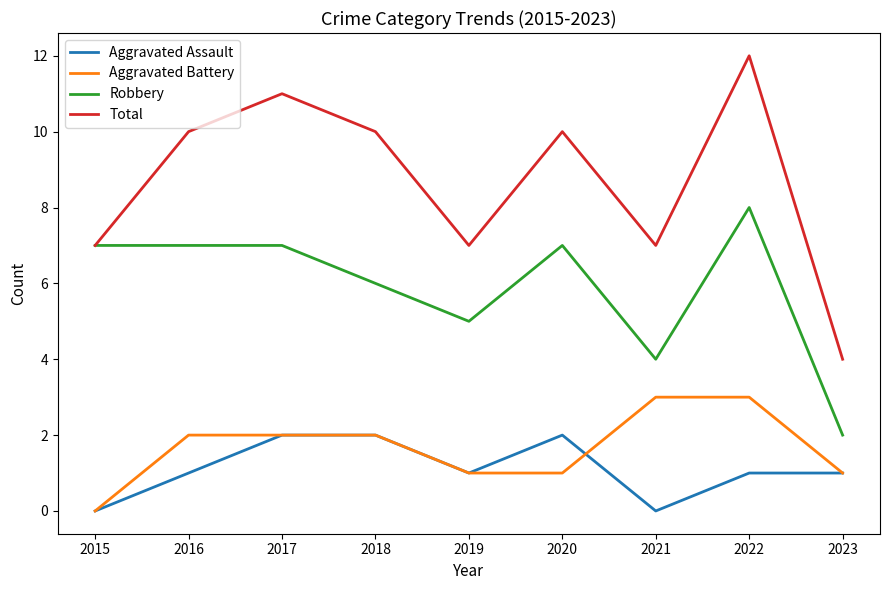

What is the difference between the highest and lowest values at 2020?

9